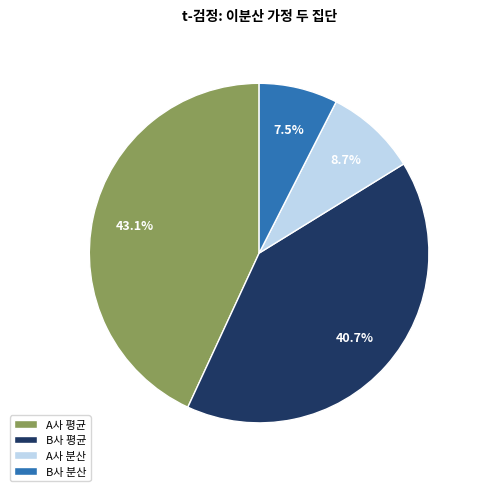

Is there a majority slice in this chart?

No